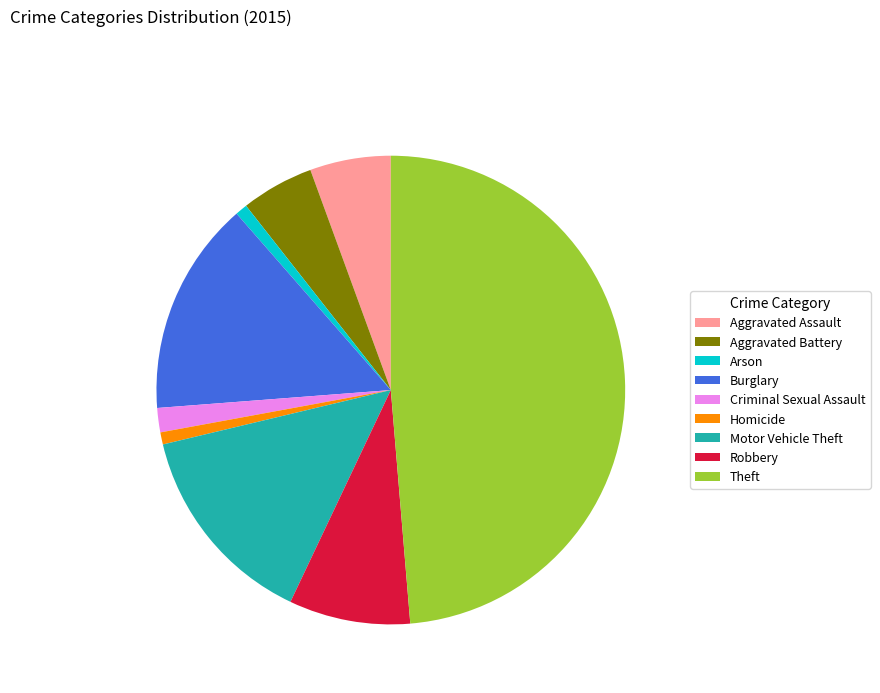

Does Criminal Sexual Assault account for over 50% of the chart?

No